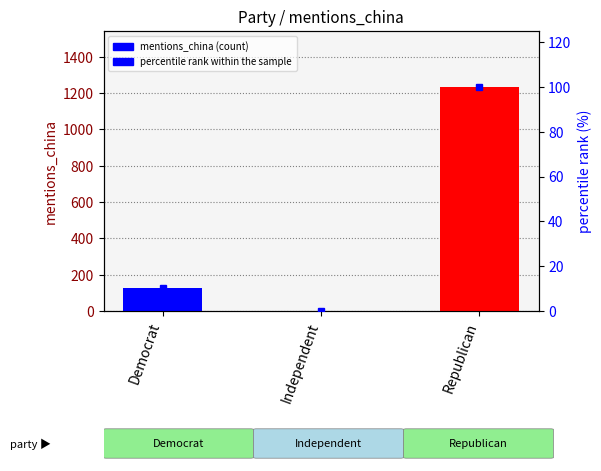

Read the mentions_china value at Republican.

1234.0